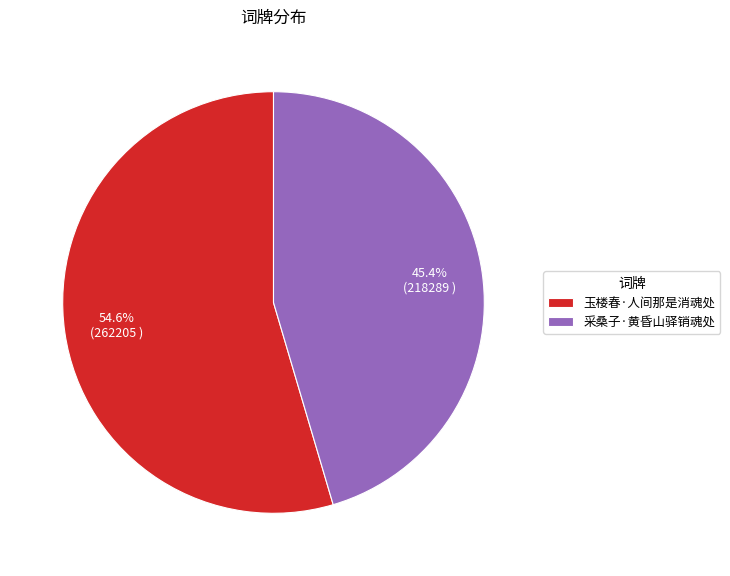

Rank the categories by value from highest to lowest.

玉楼春·人间那是消魂处, 采桑子·黄昏山驿销魂处